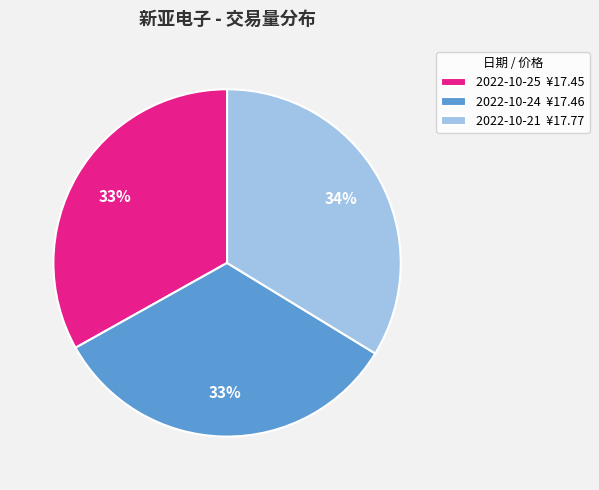

Which category has the biggest portion of the pie?

2022-10-21 ¥17.77